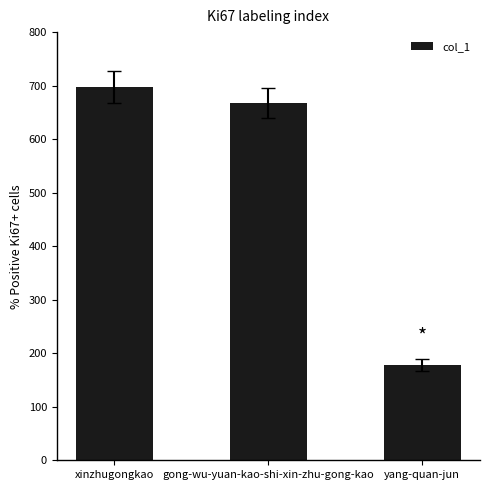

Reading right to left, transcribe all the data shown in this chart.

178	668	697